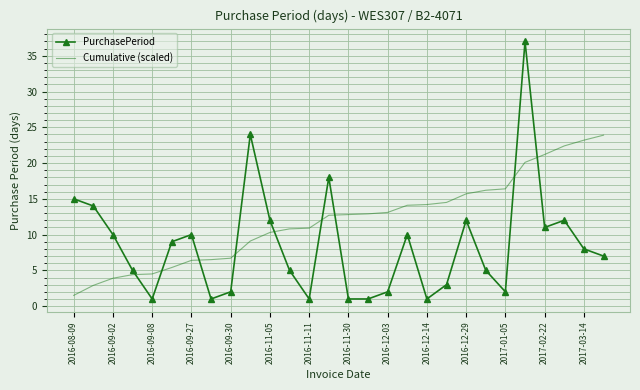

What is the difference between the maximum and minimum values in the PurchasePeriod series?

36.0